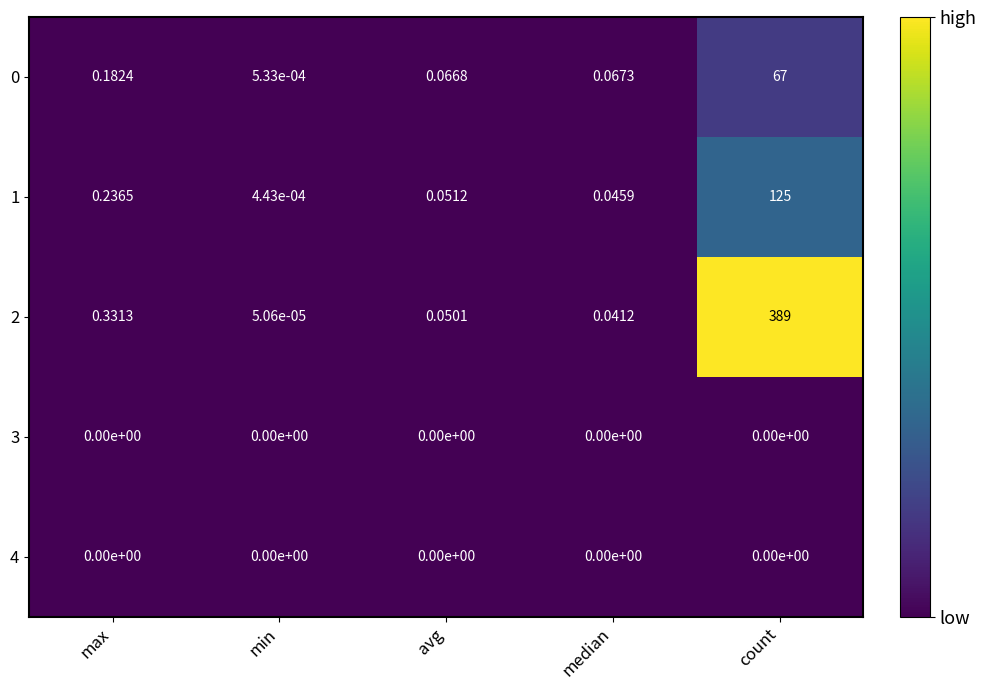

Rank the categories by 2 value from highest to lowest.

count, max, avg, median, min